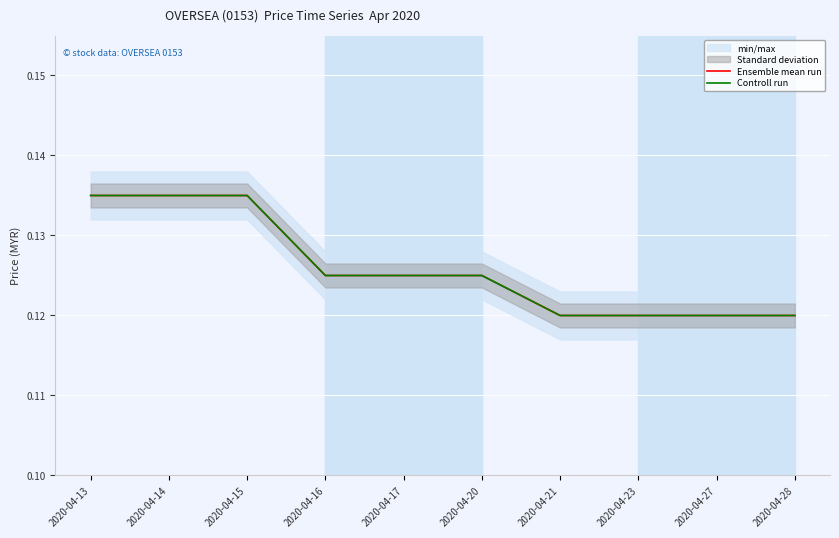

Which series has the widest spread of values?

Ensemble mean run